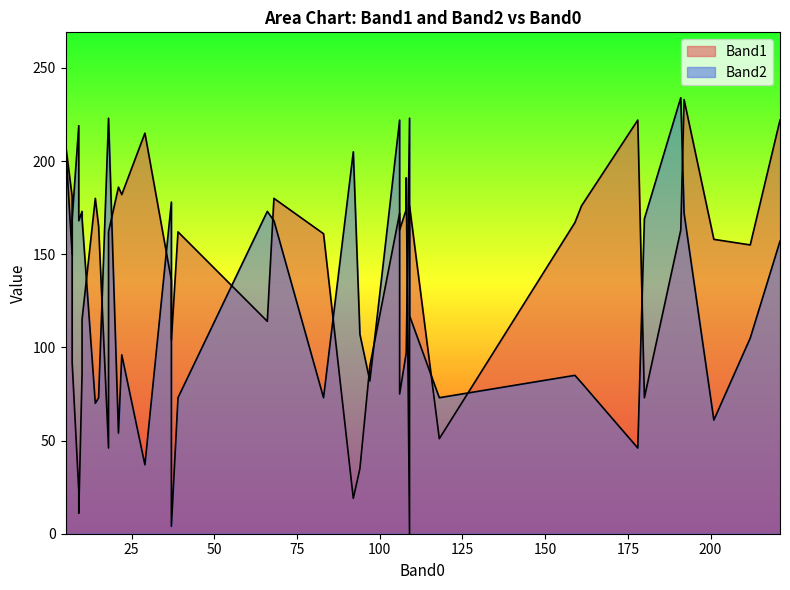

Between 14 and 92, which series saw the biggest shift?

Band1